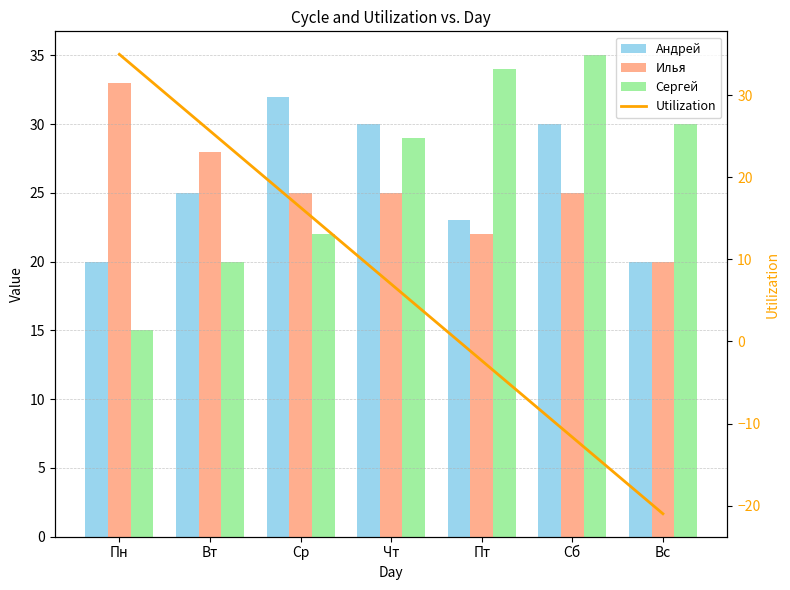

How many data points in Андрей are above 25?

3